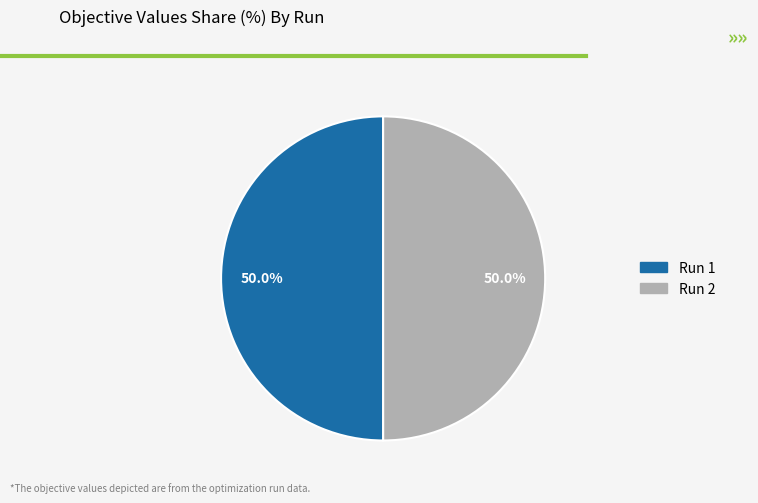

What percentage do Run 2 and Run 1 together represent?

100.0%